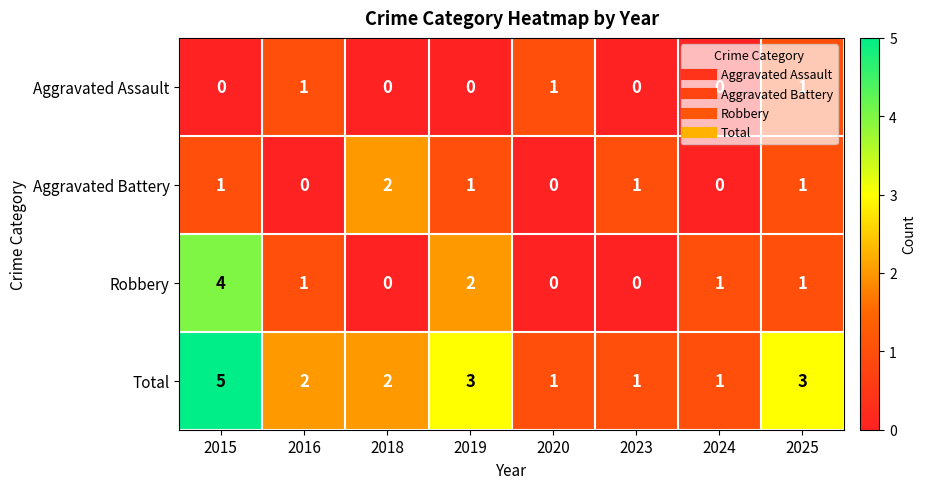

Rank the series by their maximum value, from lowest to highest.

Aggravated Assault, Aggravated Battery, Robbery, Total